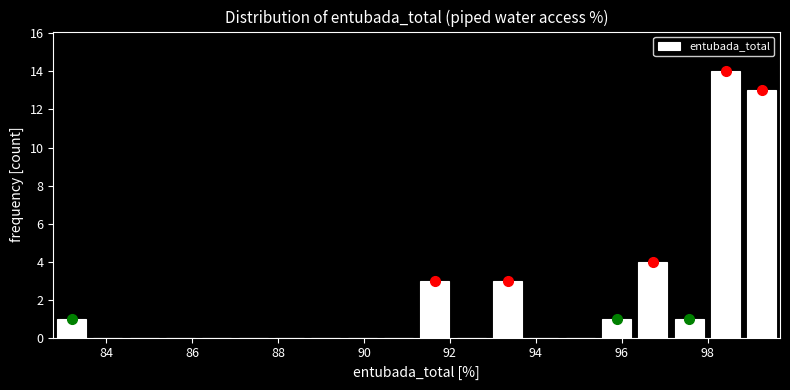

Reading left to right, transcribe this chart: for each bar, give the range it covers on the x-axis and its height. Neither the bar edges nor the heights are printed on the chart, so give them approximately, as read against the axes.

82.8 to 83.6: 1
83.6 to 84.4: 0
84.4 to 85.4: 0
85.4 to 86.2: 0
86.2 to 87.0: 0
87.0 to 87.8: 0
87.8 to 88.6: 0
88.6 to 89.6: 0
89.6 to 90.4: 0
90.4 to 91.2: 0
91.2 to 92.0: 3
92.0 to 93.0: 0
93.0 to 93.8: 3
93.8 to 94.6: 0
94.6 to 95.4: 0
95.4 to 96.2: 1
96.2 to 97.2: 4
97.2 to 98.0: 1
98.0 to 98.8: 14
98.8 to 99.6: 13